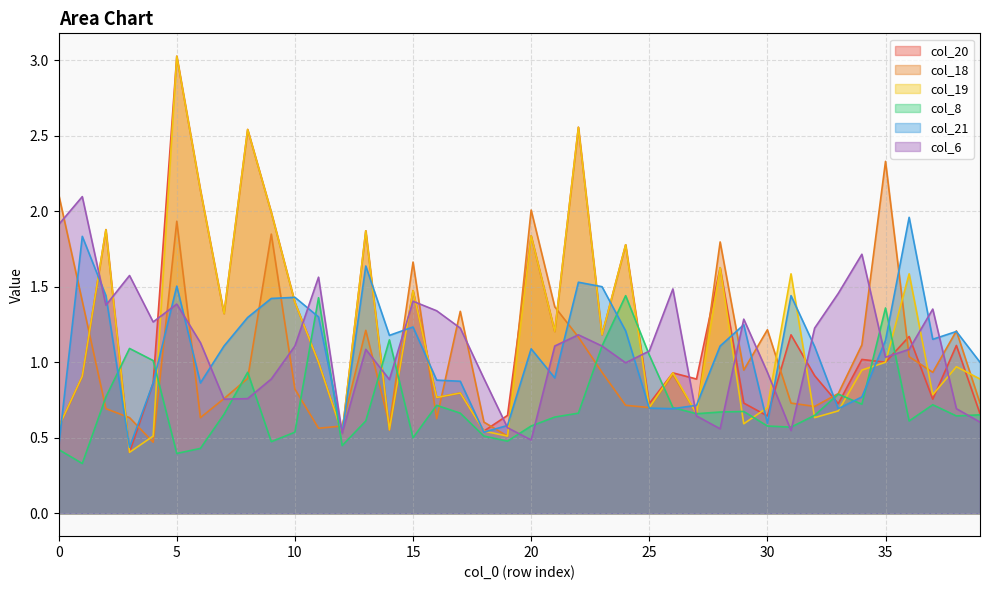

At which category does the chart reach its peak across all series?

5